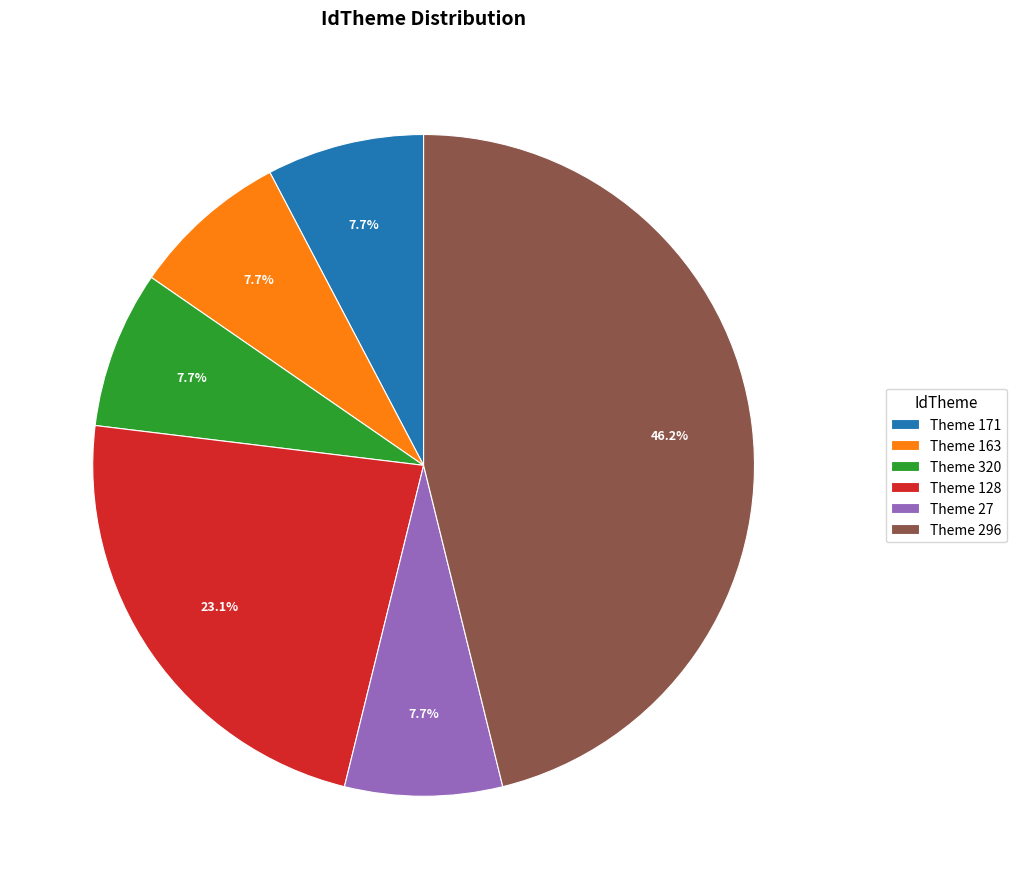

What is the ratio of the value at Theme 27 to the value at Theme 320?

1.0